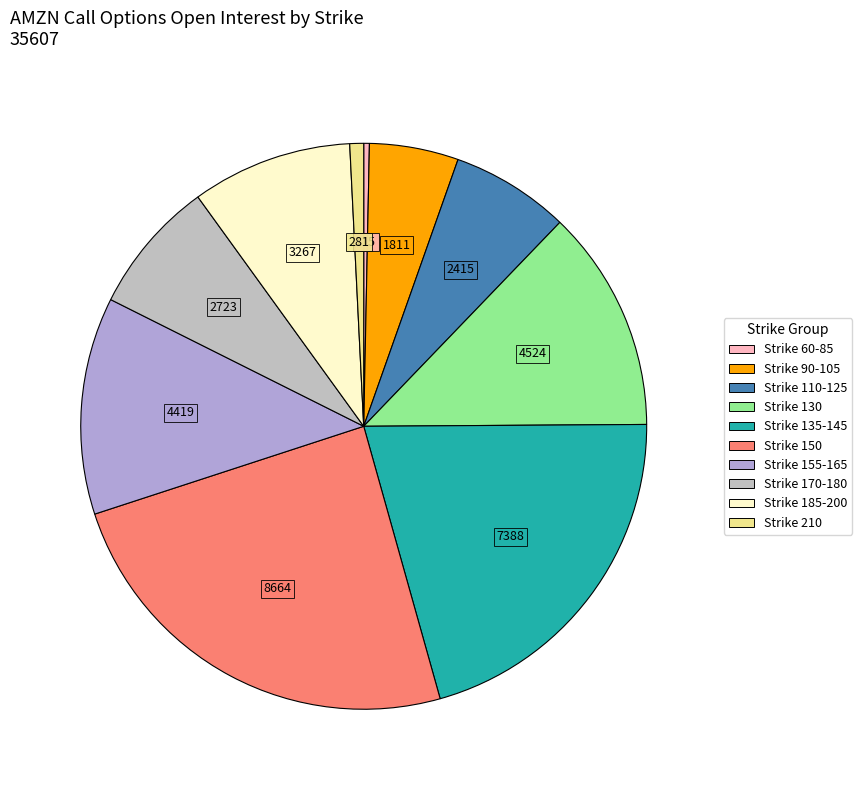

Count the number of slices in the pie.

10